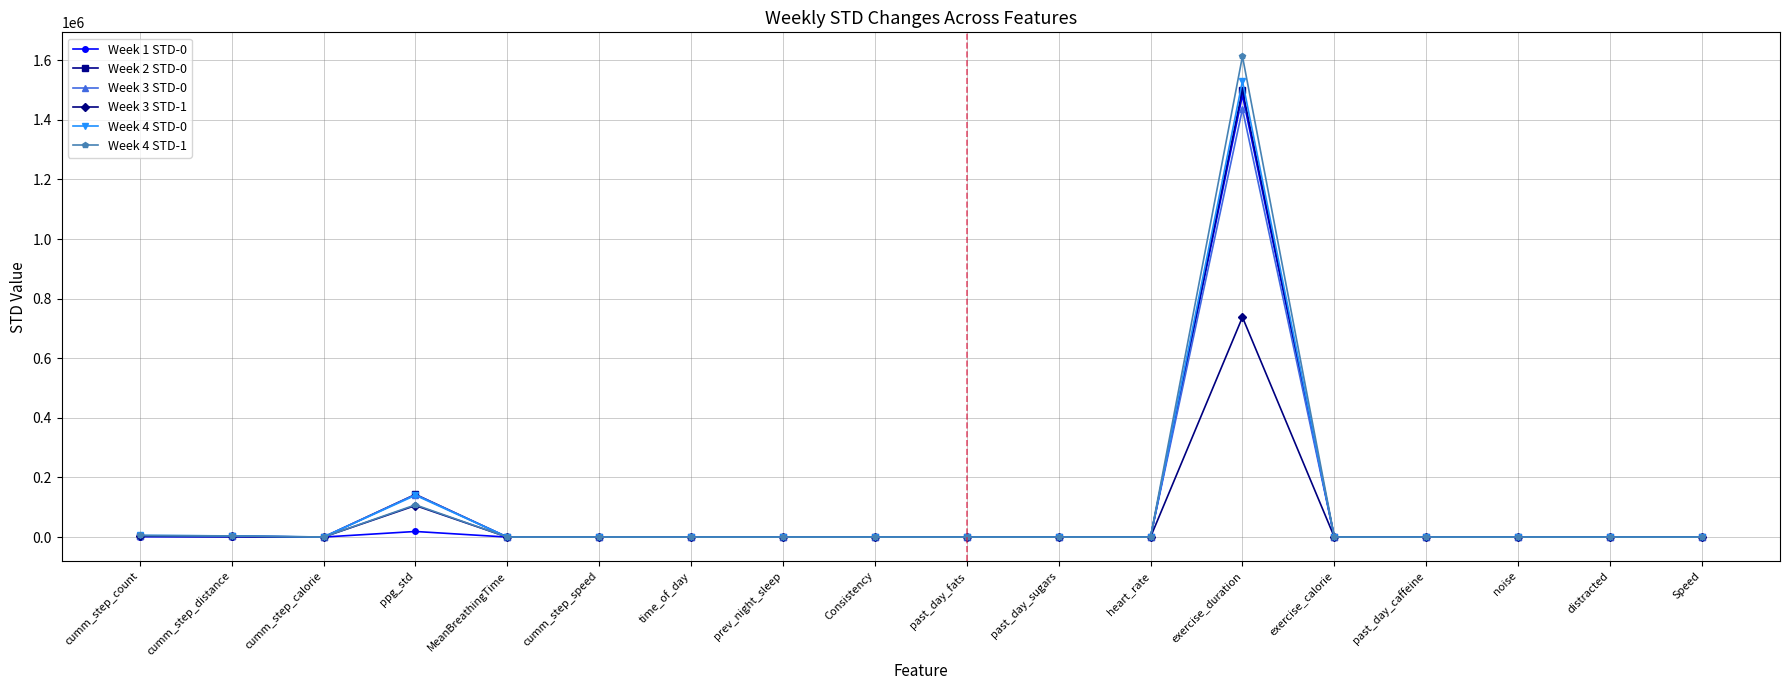

What is the label of the 10th point from the left?

past_day_fats